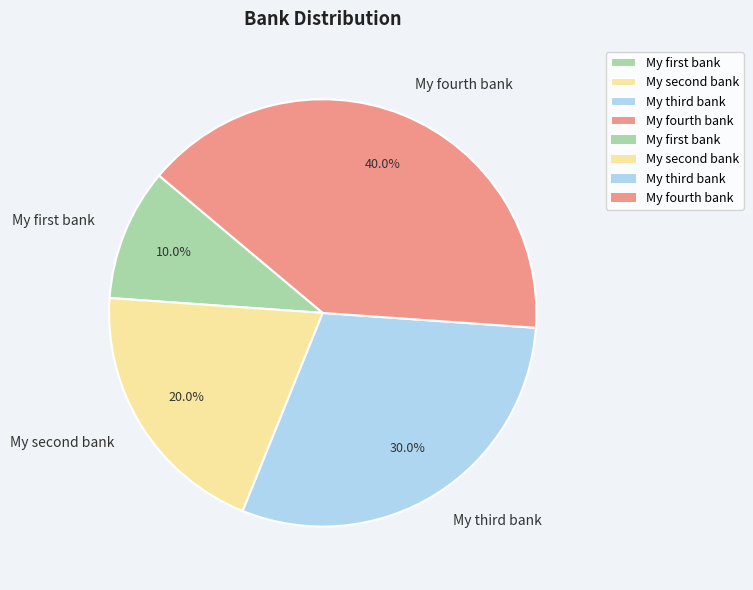

What is the largest slice in the pie chart?

My fourth bank